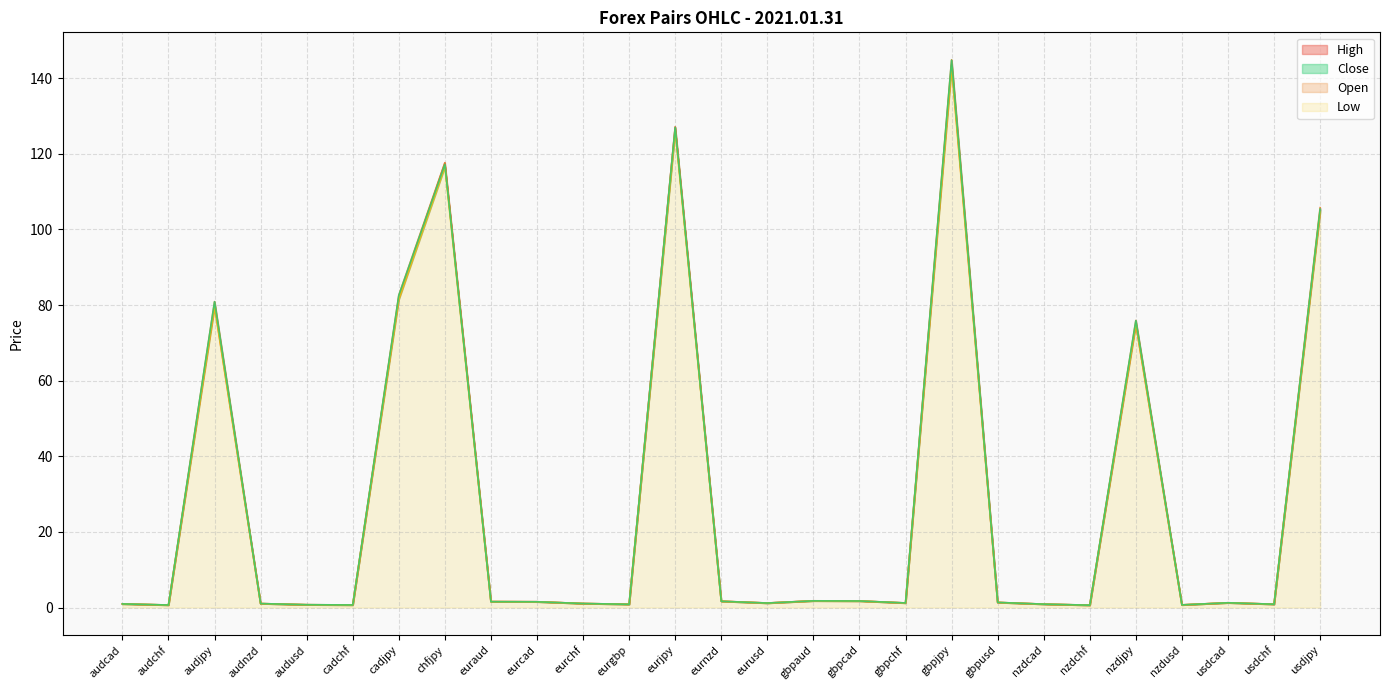

How many interior local valleys does the Open series have?

8